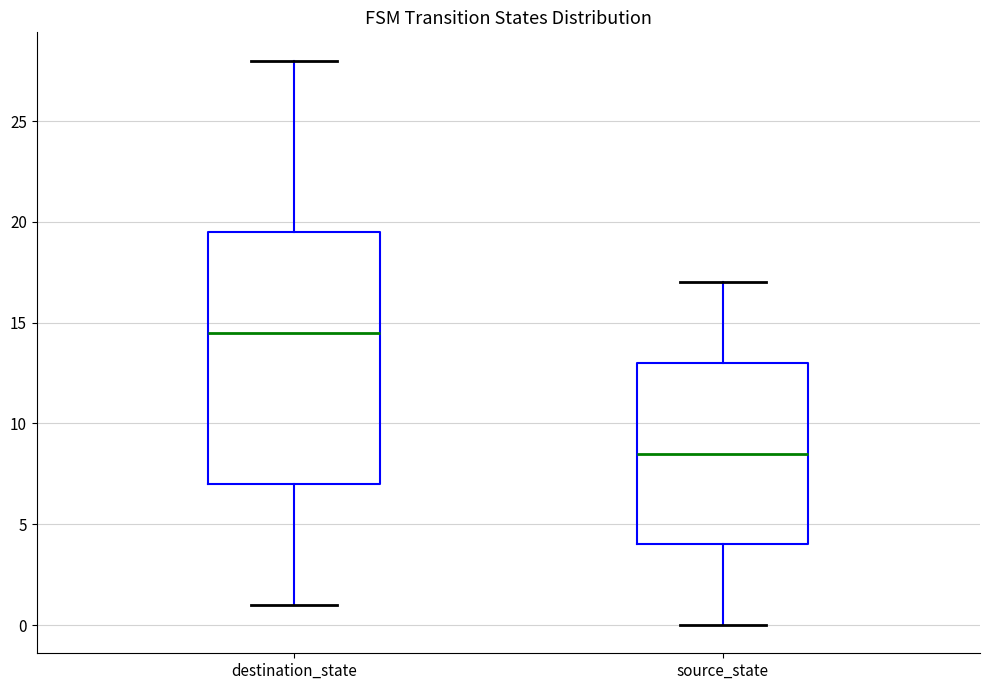

Reading left to right, read every box against the y-axis: the position of its median line, the range the box covers, and the ends of its whiskers. The values are not printed on the chart, so give them approximately, as read against the axis.

destination_state: median 14.5, box 7.0 to 19.5, whiskers 1.0 to 28.0
source_state: median 8.5, box 4.0 to 13.0, whiskers 0.0 to 17.0